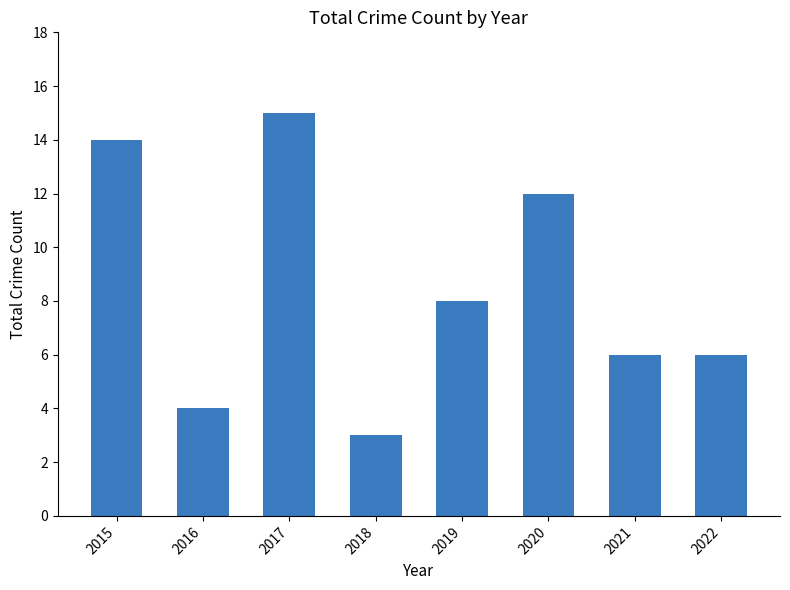

The chart shows a value of 4 at 2022. True or false?

False